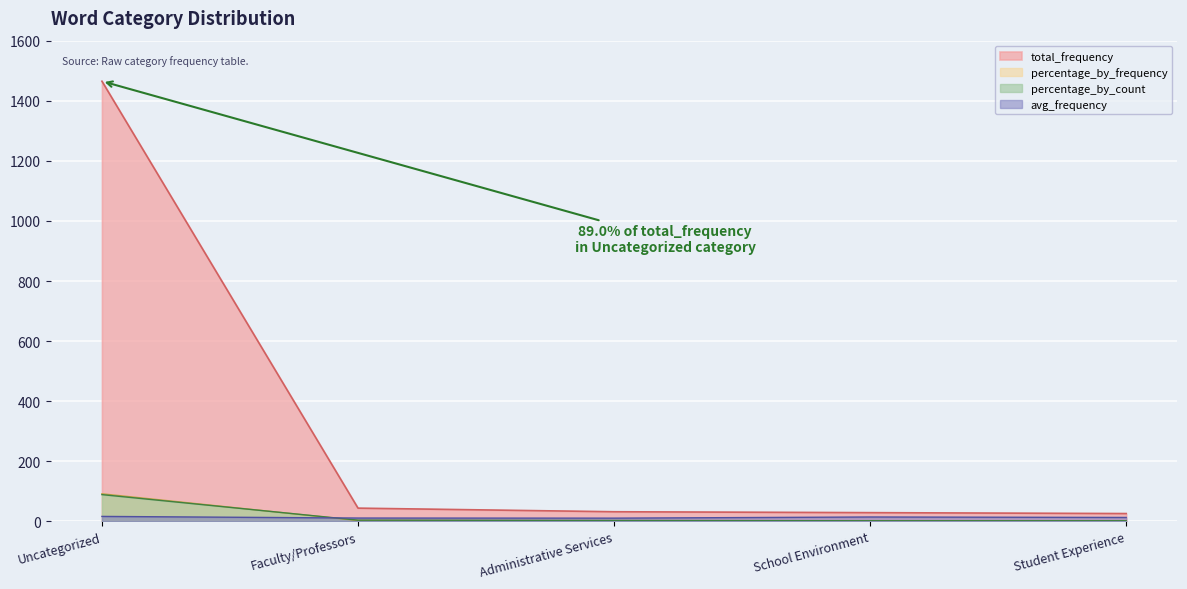

What is the maximum value for percentage_by_frequency?

91.8